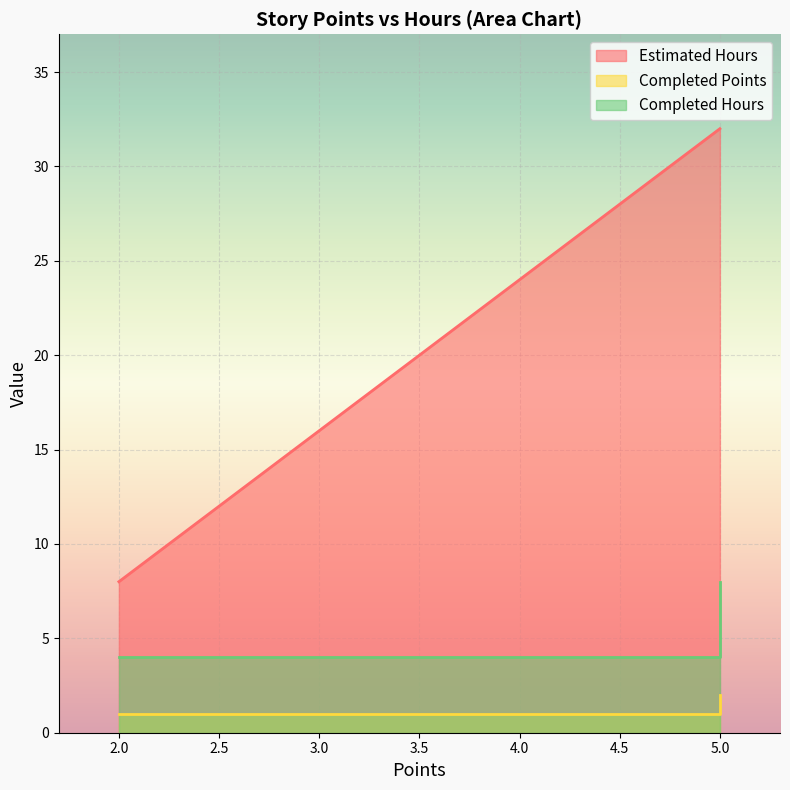

At how many categories does at least one series exceed 6?

2